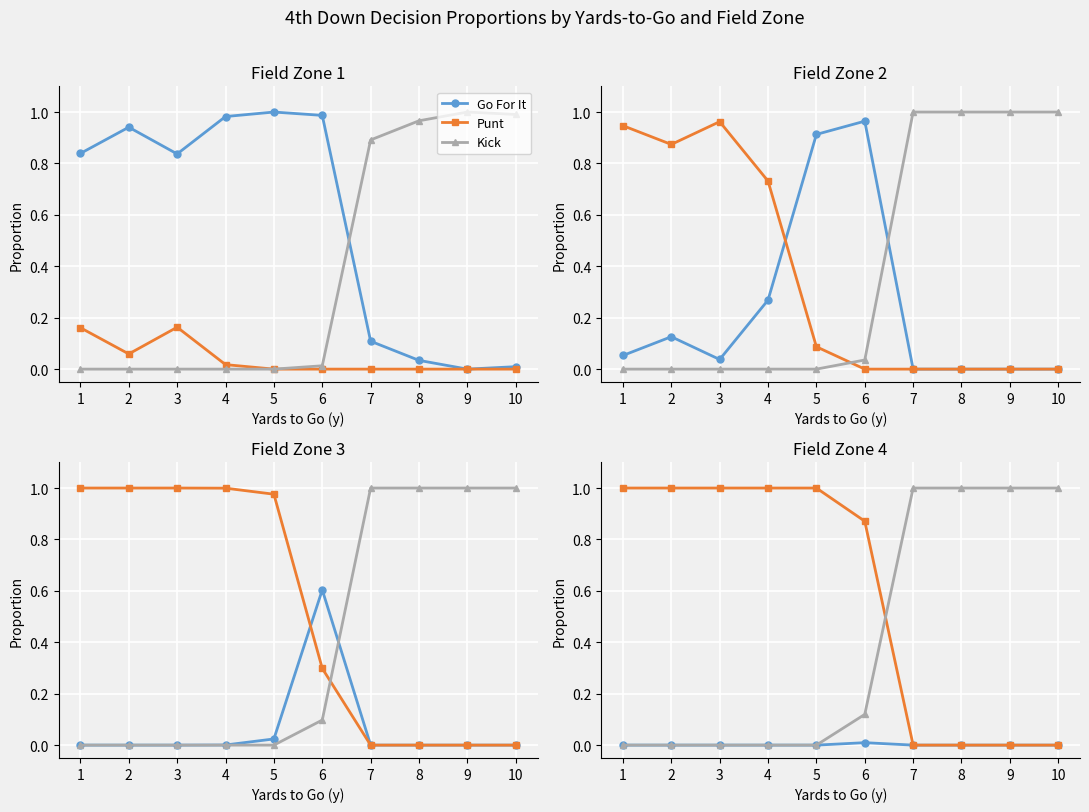

The Kick series shows 0.0 at 2. True or false?

True